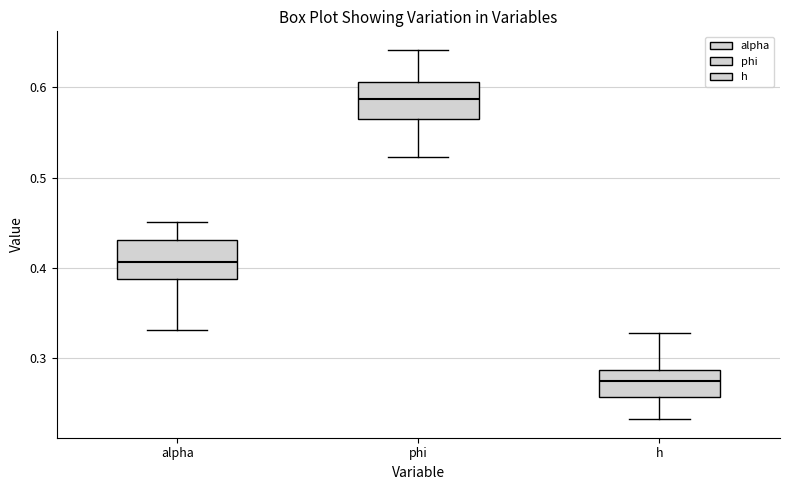

Which box's median line is the lowest?

h